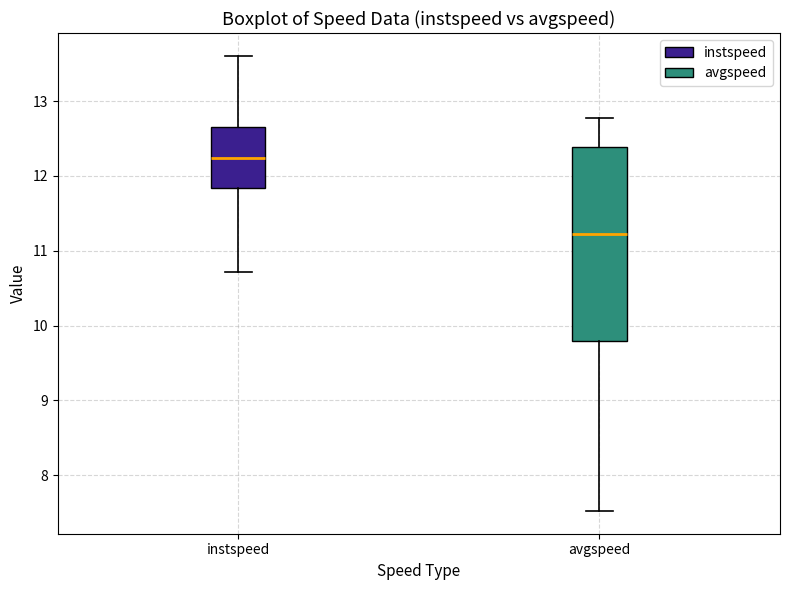

Which box's median line is the lowest?

avgspeed